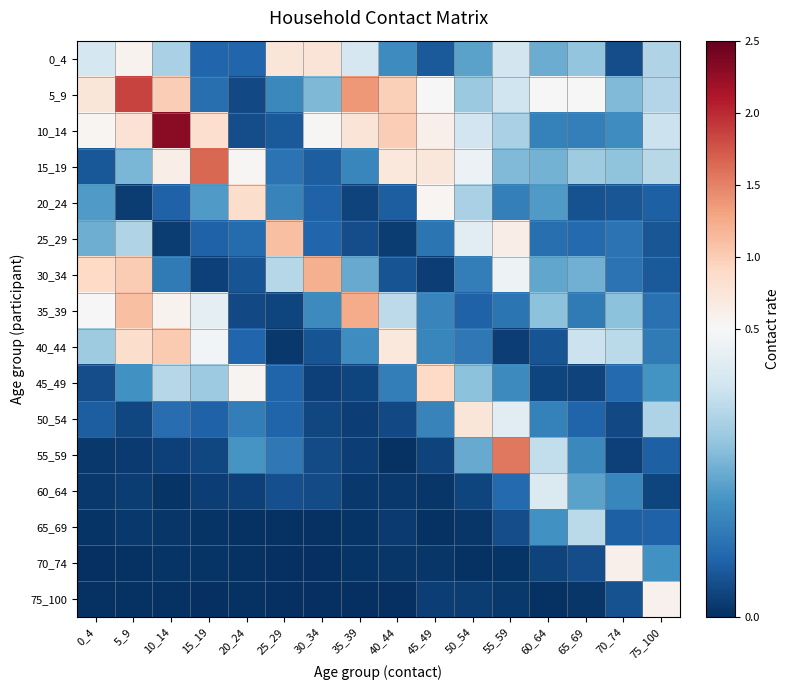

Reading right to left, transcribe all the data shown in this chart.

0_4: 75_100=0.4	70_74=0.1	65_69=0.3	60_64=0.3	55_59=0.4	50_54=0.2	45_49=0.1	40_44=0.2	35_39=0.4	30_34=0.8	25_29=0.7	20_24=0.1	15_19=0.1	10_14=0.3	5_9=0.6	0_4=0.4
5_9: 75_100=0.4	70_74=0.3	65_69=0.5	60_64=0.5	55_59=0.4	50_54=0.3	45_49=0.5	40_44=1.0	35_39=1.4	30_34=0.3	25_29=0.2	20_24=0.0	15_19=0.1	10_14=1.0	5_9=1.9	0_4=0.7
10_14: 75_100=0.4	70_74=0.2	65_69=0.2	60_64=0.2	55_59=0.3	50_54=0.4	45_49=0.6	40_44=1.0	35_39=0.8	30_34=0.5	25_29=0.1	20_24=0.1	15_19=0.8	10_14=2.3	5_9=0.8	0_4=0.5
15_19: 75_100=0.4	70_74=0.3	65_69=0.3	60_64=0.3	55_59=0.3	50_54=0.5	45_49=0.7	40_44=0.7	35_39=0.2	30_34=0.1	25_29=0.1	20_24=0.5	15_19=1.6	10_14=0.6	5_9=0.3	0_4=0.1
20_24: 75_100=0.1	70_74=0.1	65_69=0.1	60_64=0.2	55_59=0.2	50_54=0.3	45_49=0.5	40_44=0.1	35_39=0.0	30_34=0.1	25_29=0.2	20_24=0.9	15_19=0.2	10_14=0.1	5_9=0.0	0_4=0.2
25_29: 75_100=0.1	70_74=0.1	65_69=0.1	60_64=0.1	55_59=0.6	50_54=0.4	45_49=0.1	40_44=0.0	35_39=0.1	30_34=0.1	25_29=1.1	20_24=0.1	15_19=0.1	10_14=0.0	5_9=0.3	0_4=0.3
30_34: 75_100=0.1	70_74=0.1	65_69=0.3	60_64=0.2	55_59=0.5	50_54=0.2	45_49=0.0	40_44=0.1	35_39=0.2	30_34=1.2	25_29=0.4	20_24=0.1	15_19=0.0	10_14=0.1	5_9=1.0	0_4=0.9
35_39: 75_100=0.1	70_74=0.3	65_69=0.1	60_64=0.3	55_59=0.1	50_54=0.1	45_49=0.2	40_44=0.4	35_39=1.2	30_34=0.2	25_29=0.0	20_24=0.0	15_19=0.5	10_14=0.6	5_9=1.1	0_4=0.5
40_44: 75_100=0.1	70_74=0.4	65_69=0.4	60_64=0.1	55_59=0.0	50_54=0.1	45_49=0.2	40_44=0.7	35_39=0.2	30_34=0.1	25_29=0.0	20_24=0.1	15_19=0.5	10_14=1.0	5_9=0.9	0_4=0.3
45_49: 75_100=0.2	70_74=0.1	65_69=0.0	60_64=0.0	55_59=0.2	50_54=0.3	45_49=0.9	40_44=0.2	35_39=0.0	30_34=0.0	25_29=0.1	20_24=0.6	15_19=0.3	10_14=0.4	5_9=0.2	0_4=0.1
50_54: 75_100=0.3	70_74=0.1	65_69=0.1	60_64=0.2	55_59=0.4	50_54=0.7	45_49=0.2	40_44=0.1	35_39=0.0	30_34=0.0	25_29=0.1	20_24=0.2	15_19=0.1	10_14=0.1	5_9=0.0	0_4=0.1
55_59: 75_100=0.1	70_74=0.0	65_69=0.2	60_64=0.4	55_59=1.6	50_54=0.2	45_49=0.0	40_44=0.0	35_39=0.0	30_34=0.1	25_29=0.1	20_24=0.2	15_19=0.0	10_14=0.0	5_9=0.0	0_4=0.0
60_64: 75_100=0.0	70_74=0.2	65_69=0.2	60_64=0.4	55_59=0.1	50_54=0.0	45_49=0.0	40_44=0.0	35_39=0.0	30_34=0.1	25_29=0.1	20_24=0.0	15_19=0.0	10_14=0.0	5_9=0.0	0_4=0.0
65_69: 75_100=0.1	70_74=0.1	65_69=0.4	60_64=0.2	55_59=0.1	50_54=0.0	45_49=0.0	40_44=0.0	35_39=0.0	30_34=0.0	25_29=0.0	20_24=0.0	15_19=0.0	10_14=0.0	5_9=0.0	0_4=0.0
70_74: 75_100=0.2	70_74=0.6	65_69=0.1	60_64=0.0	55_59=0.0	50_54=0.0	45_49=0.0	40_44=0.0	35_39=0.0	30_34=0.0	25_29=0.0	20_24=0.0	15_19=0.0	10_14=0.0	5_9=0.0	0_4=0.0
75_100: 75_100=0.6	70_74=0.1	65_69=0.0	60_64=0.0	55_59=0.0	50_54=0.0	45_49=0.0	40_44=0.0	35_39=0.0	30_34=0.0	25_29=0.0	20_24=0.0	15_19=0.0	10_14=0.0	5_9=0.0	0_4=0.0